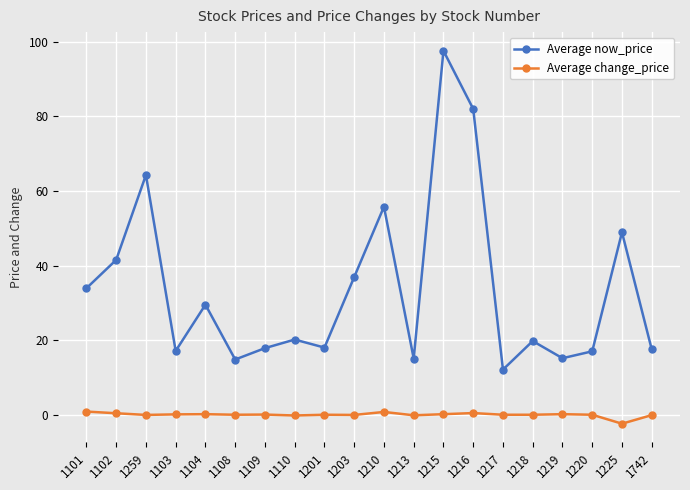

At which category does Average now_price reach its first local valley?

1103